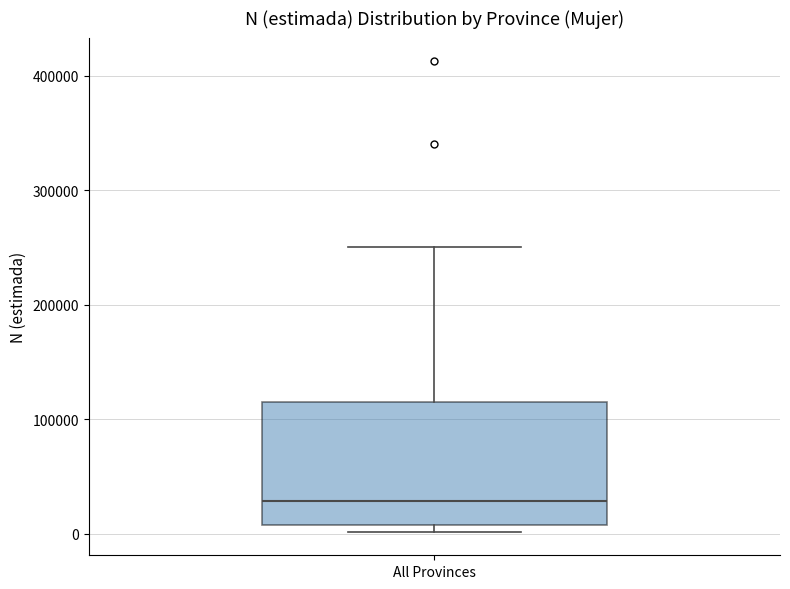

Read this box plot against the y-axis: the position of the median line, the range covered by the box, and the ends of both whiskers. The values are not printed on the chart, so give them approximately, as read against the axis.

median 30000, box 10000 to 120000, whiskers 0 to 250000